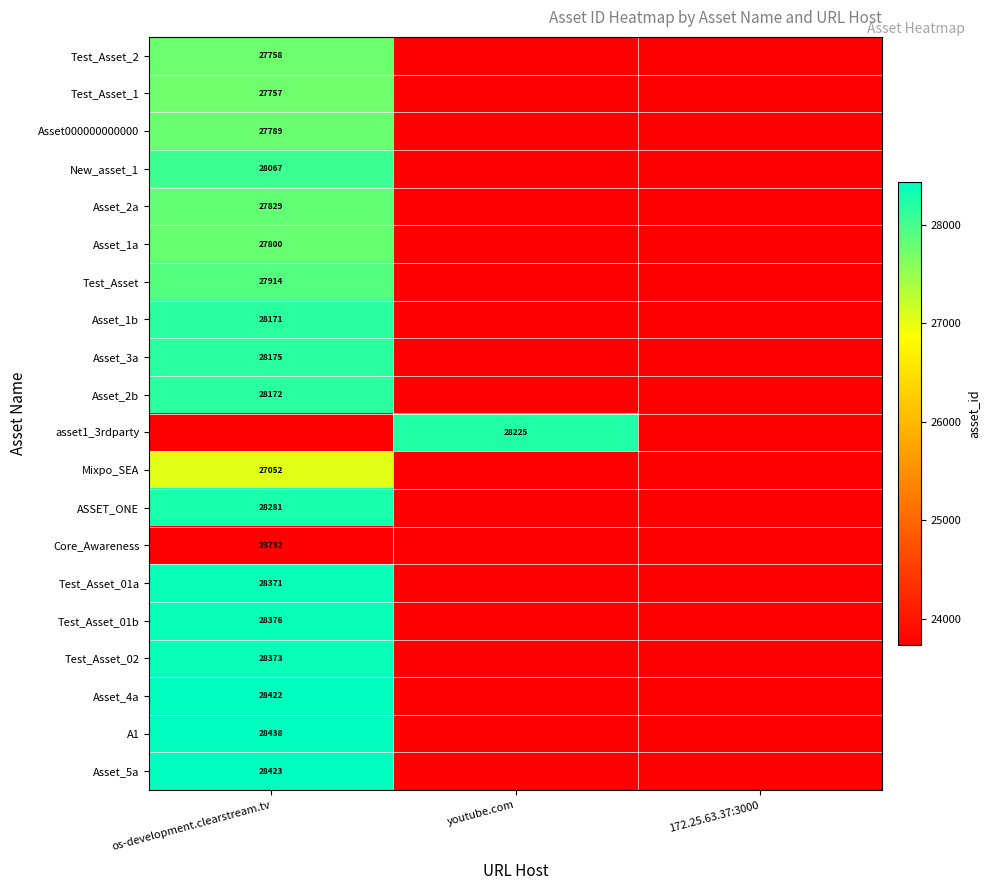

The value of Asset_1b at os-development.clearstream.tv is 49261. True or false?

False